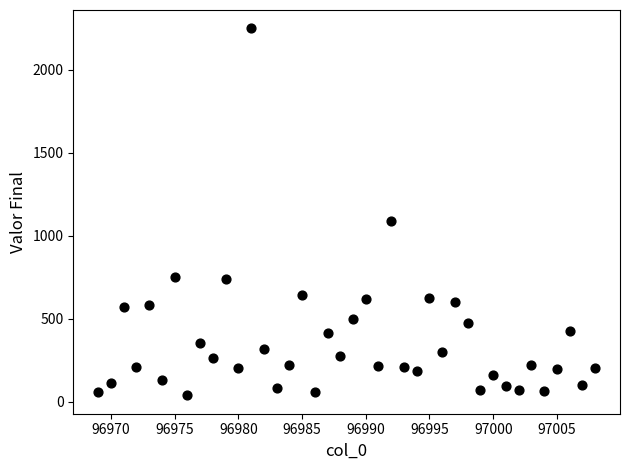

What is the range of X values (max minus min)?

39